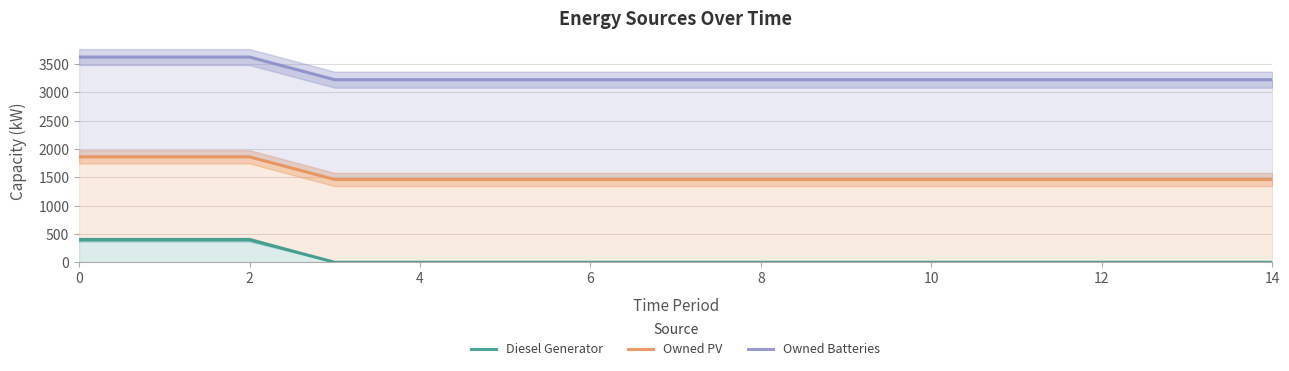

True or false: Diesel Generator and Owned Batteries cross at least once.

False